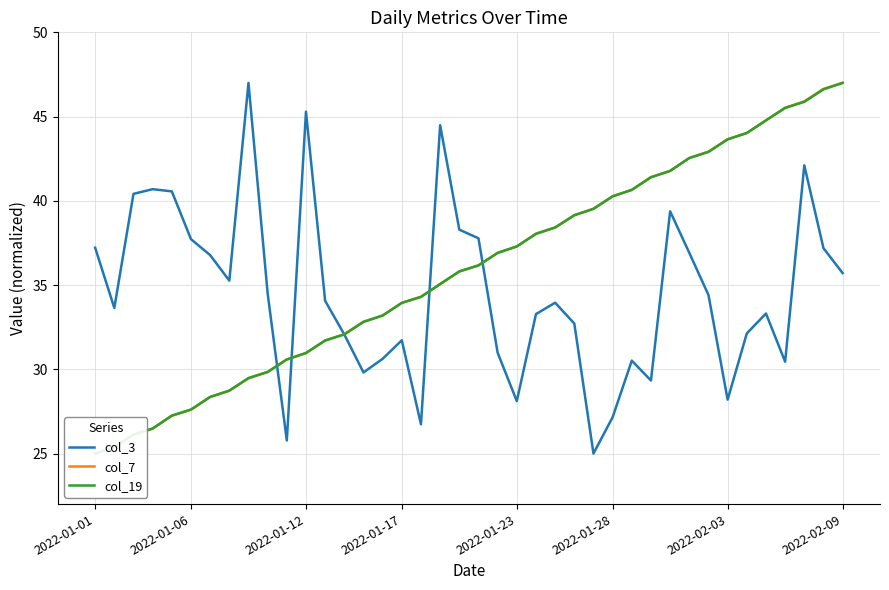

What is the difference between the maximum and second lowest values in the col_7 series?

21.6